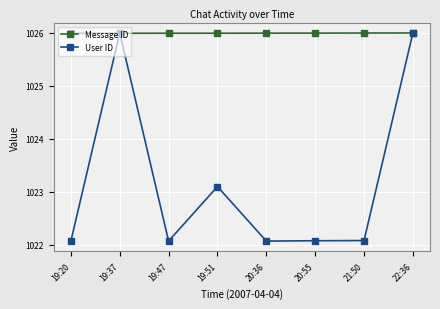

Where do Message ID and User ID first cross each other?

19:20 and 19:37